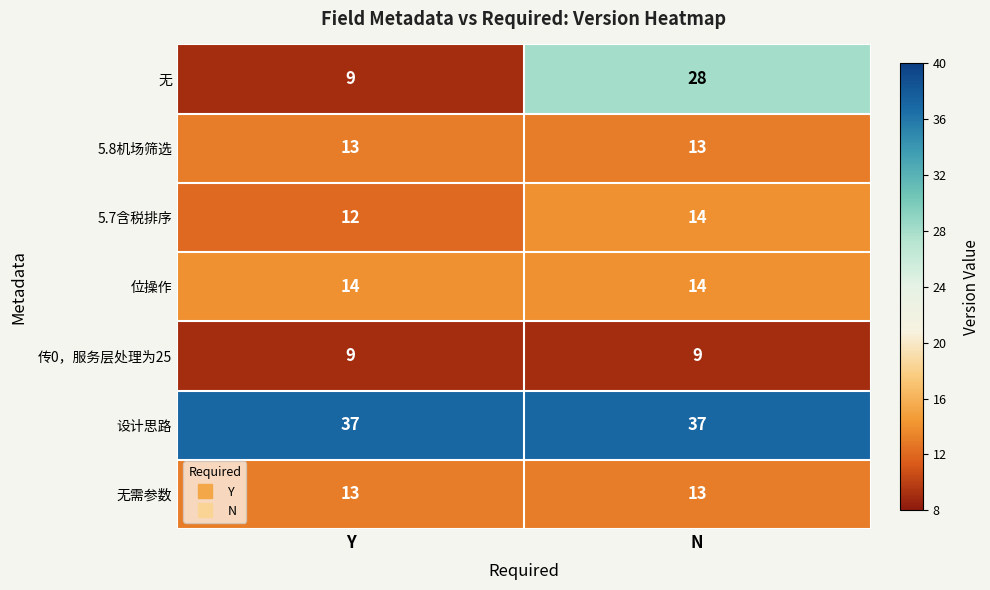

True or false: 位操作 has a value of 14 at Y.

True